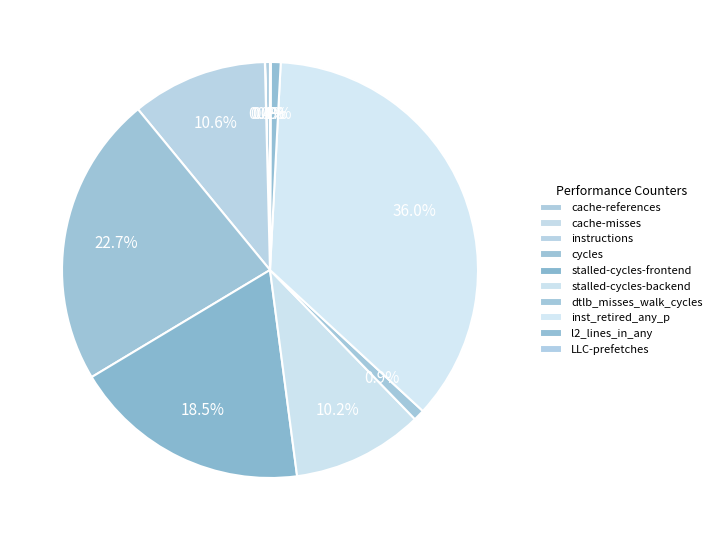

To the nearest percent, what is the difference between the cycles and instructions slice percentages?

12%